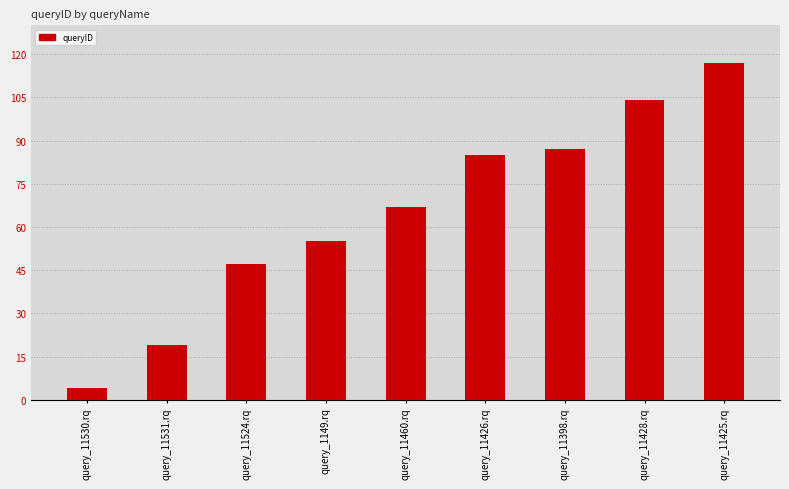

What is the label of the 4th bar from the left?

query_1149.rq